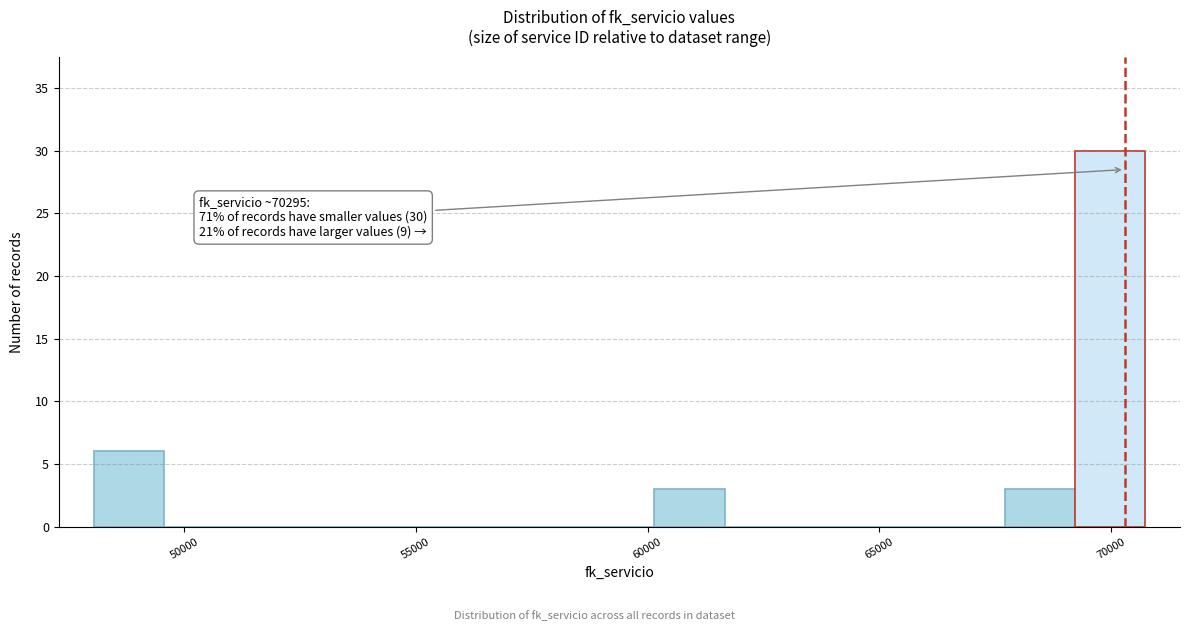

Around what value on the x-axis is the tallest bar? Give the approximate position of its centre, as read against the axis.

70000